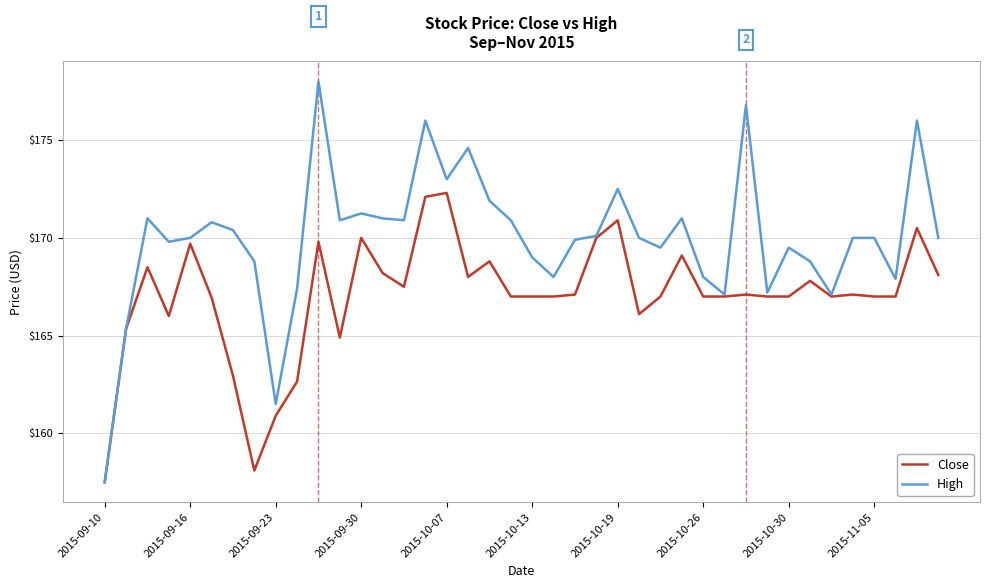

What are all the series names shown in the legend?

Close, High